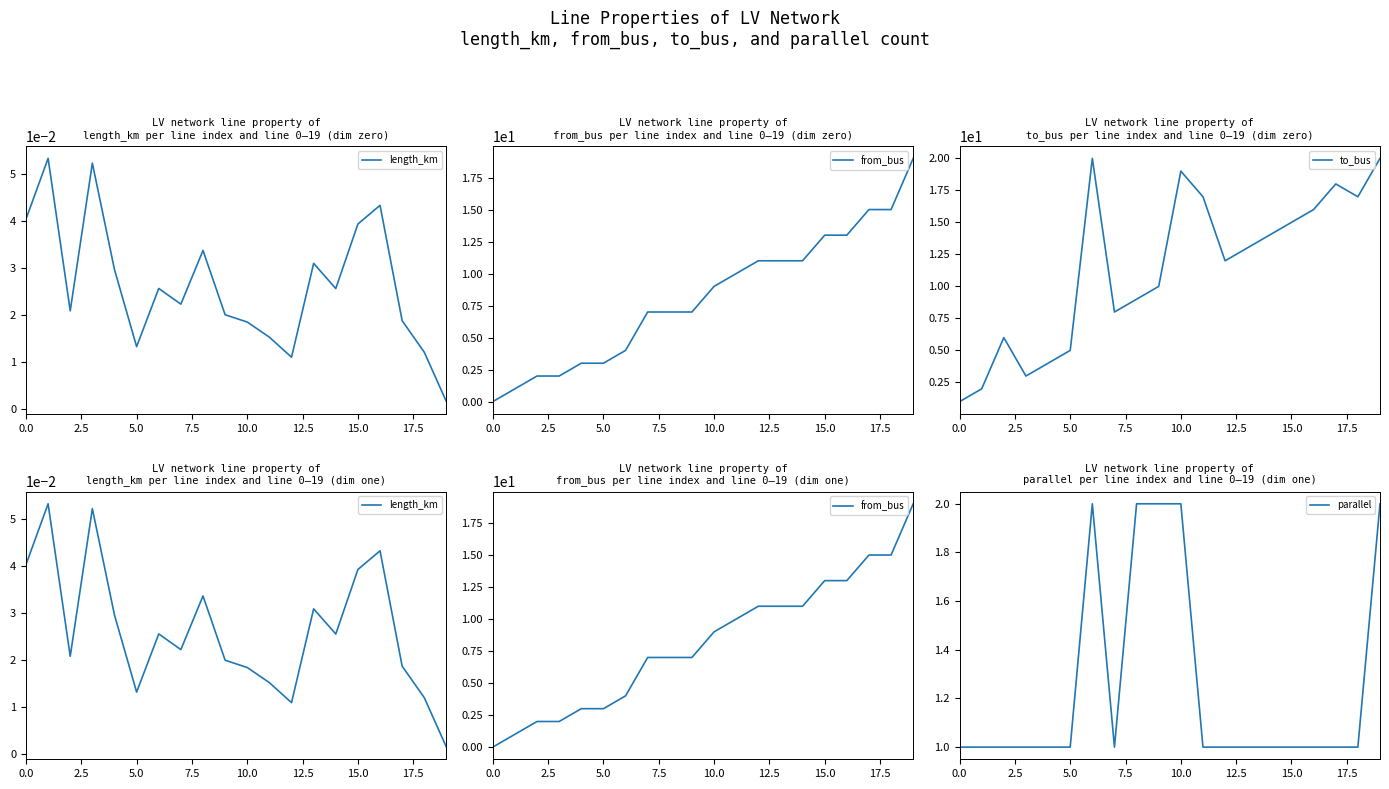

How many data points in to_bus are above 13?

9